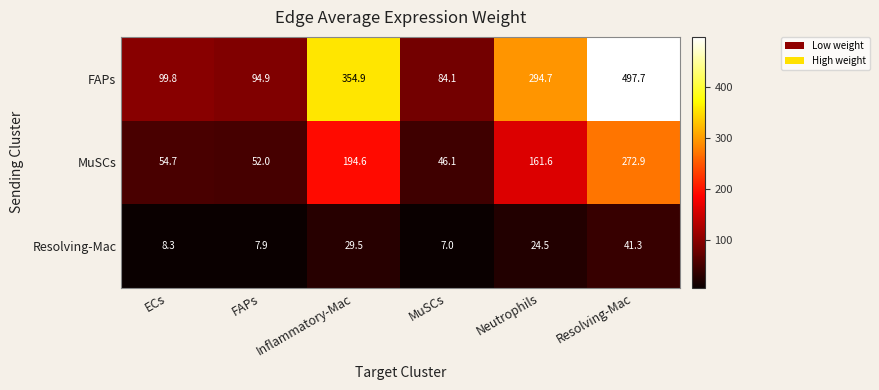

What is the difference between the highest and lowest values at Resolving-Mac?

456.4